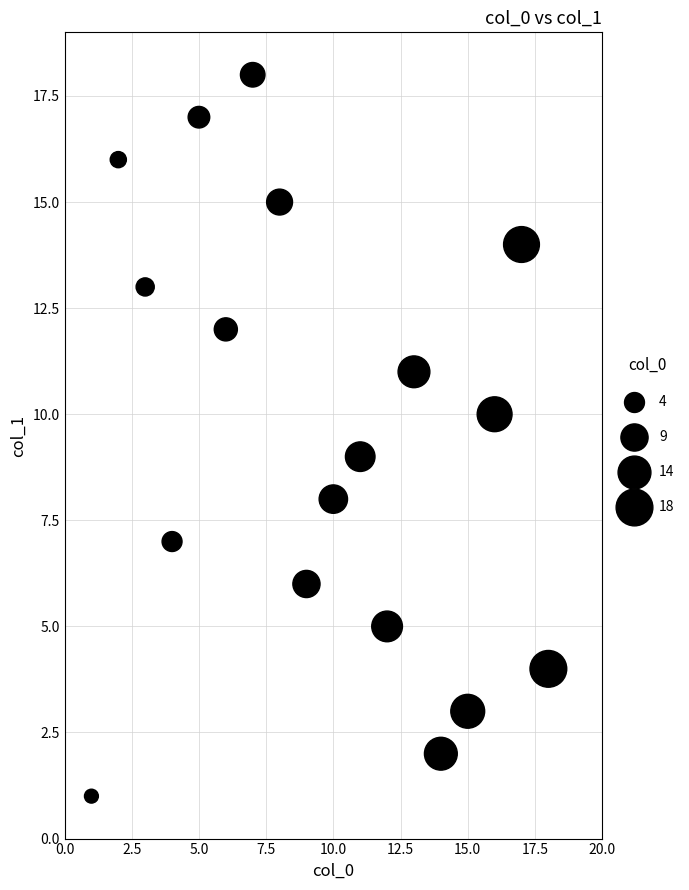

What is the range of Y values (max minus min)?

17